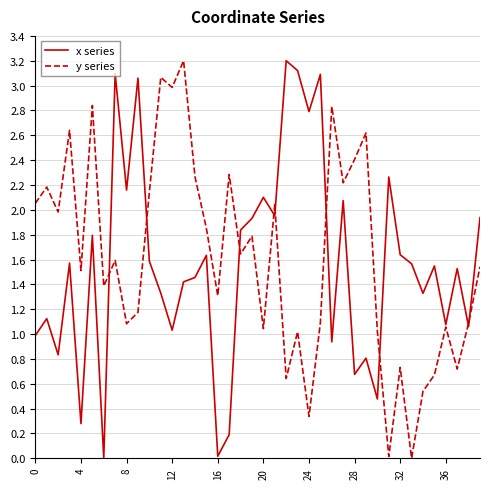

What is the maximum value shown in the chart?

3.2